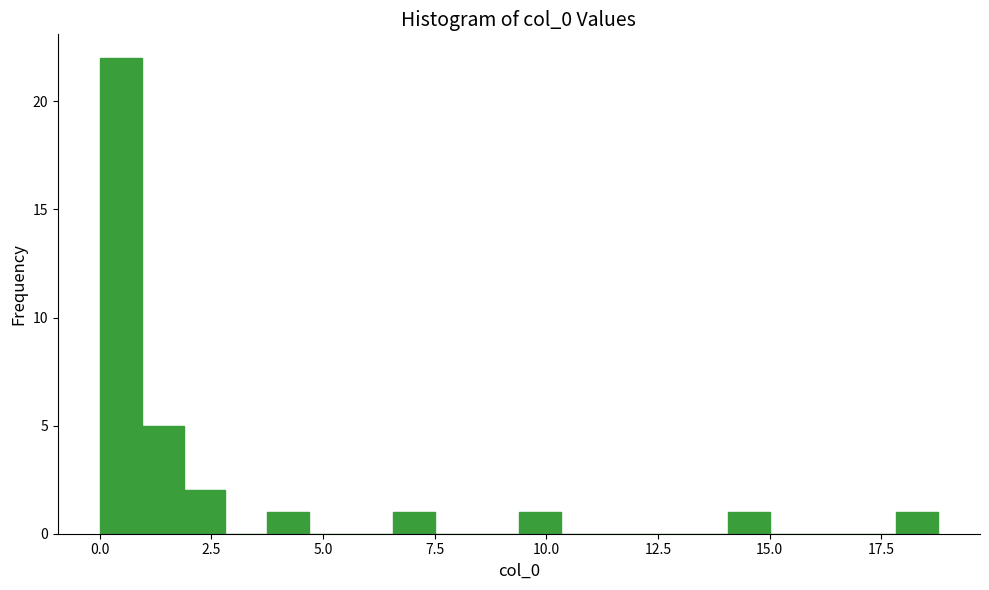

Read against the x-axis, roughly where is the centre of the tallest bar?

0.5